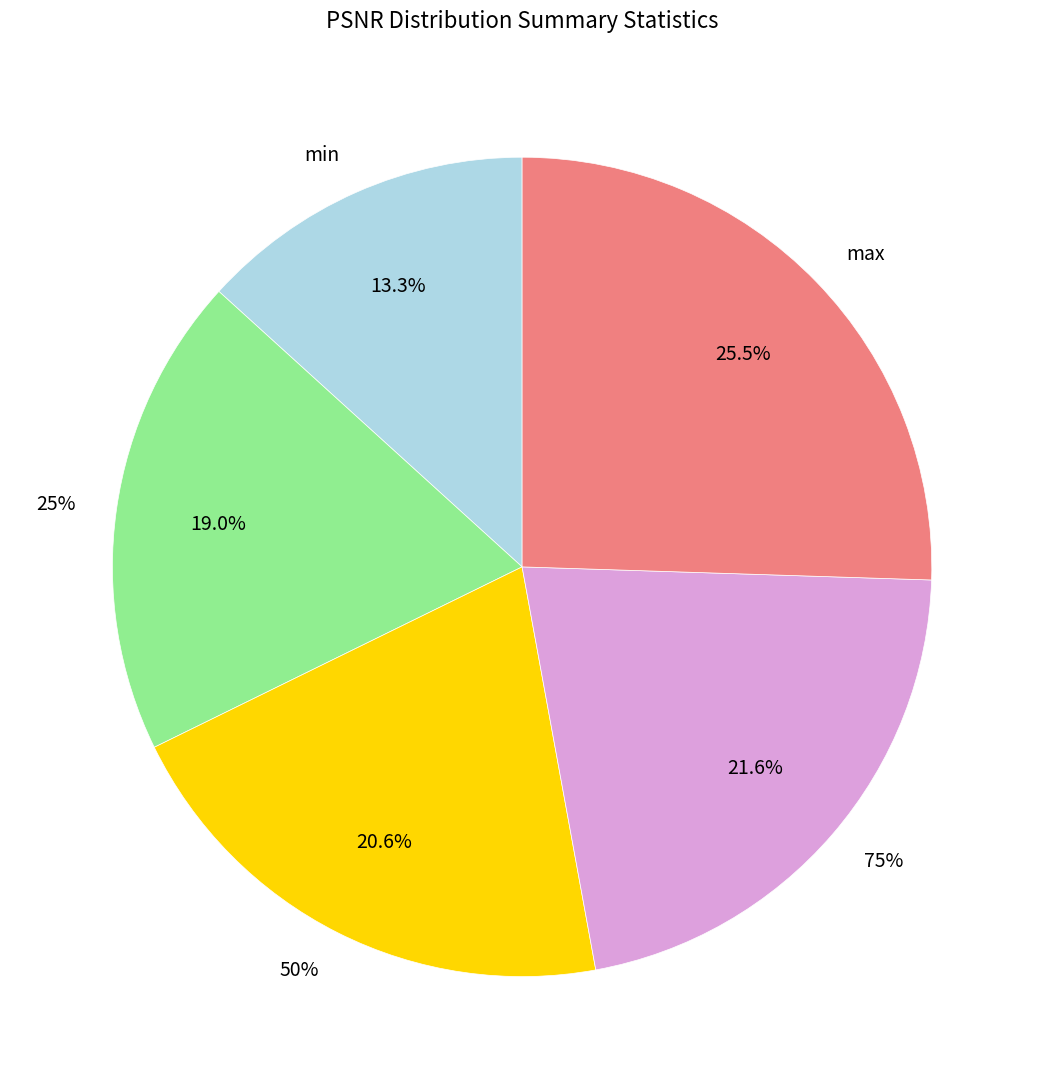

What percentage is NOT represented by 25%?

81.0%